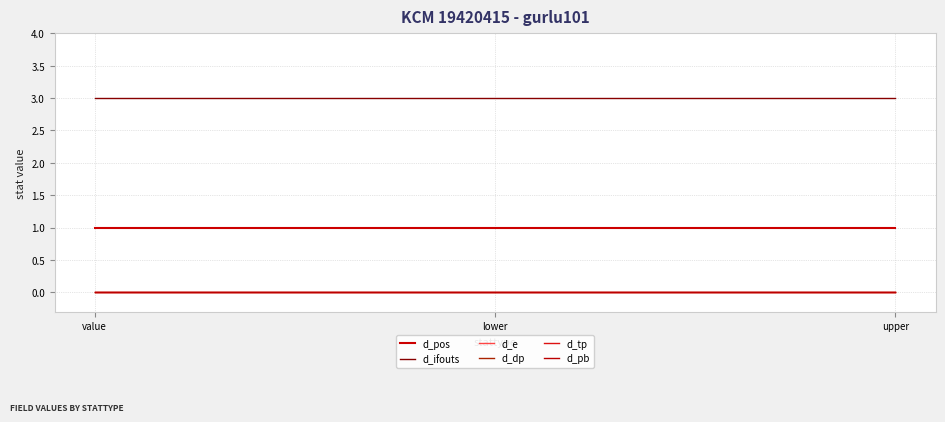

Does the chart have visible grid lines?

Yes